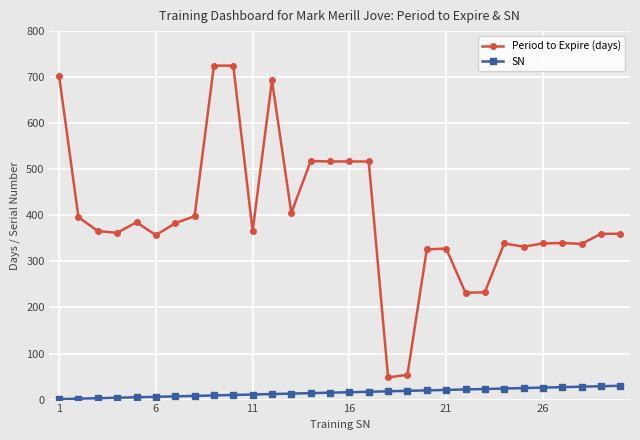

What is the sum of all SN values?

465